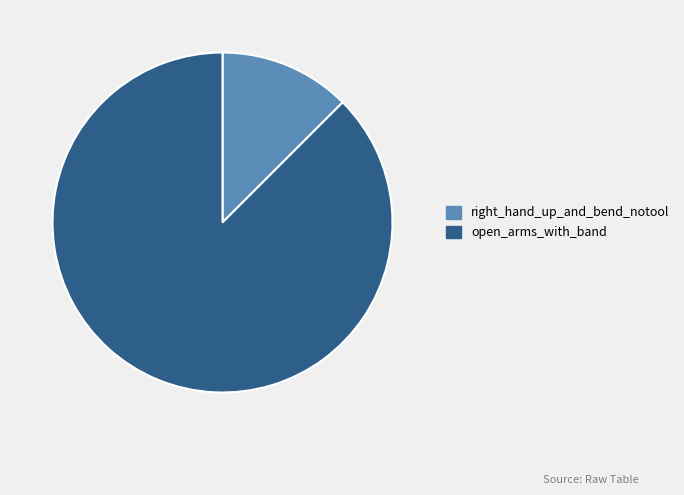

Is it true that open_arms_with_band is 98% of the pie?

False